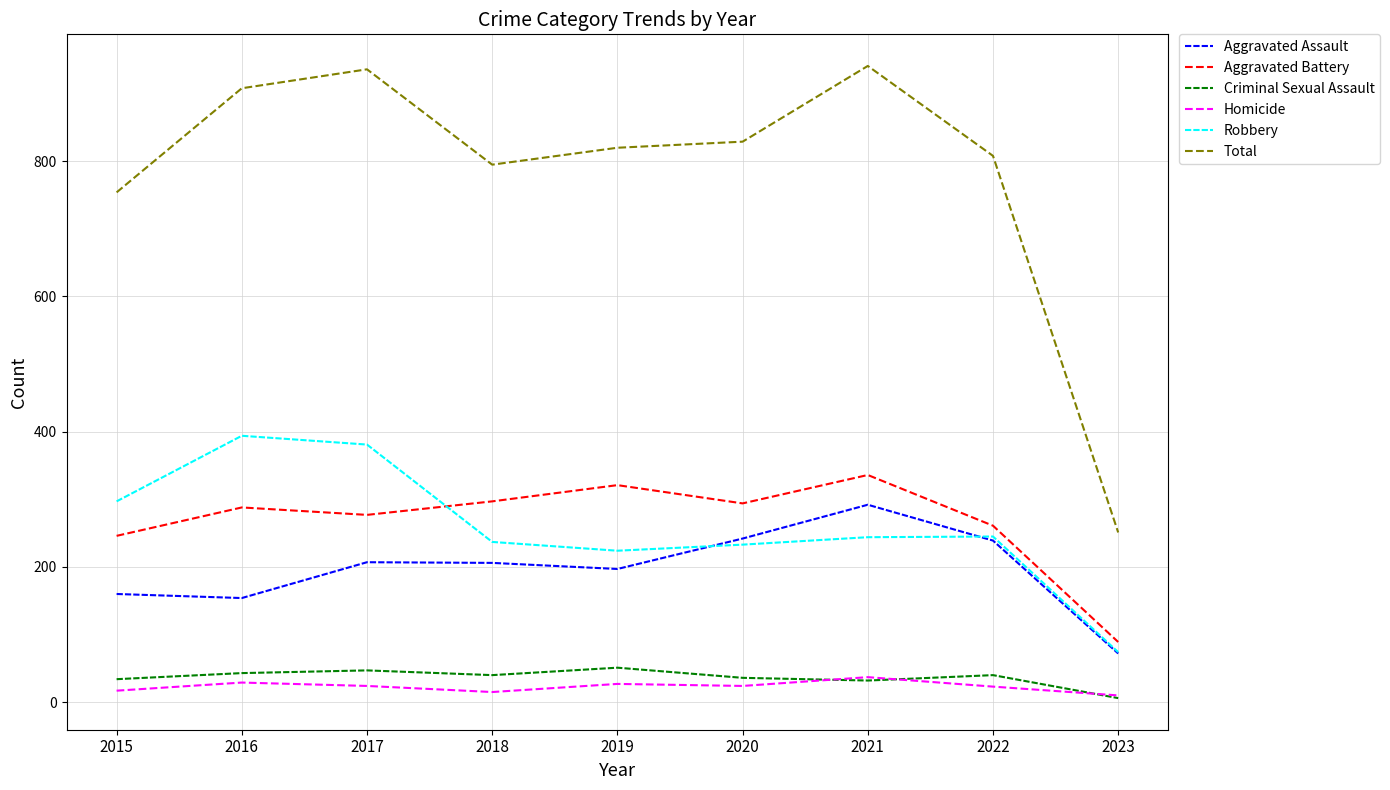

True or false: Homicide and Aggravated Assault intersect in this chart.

False